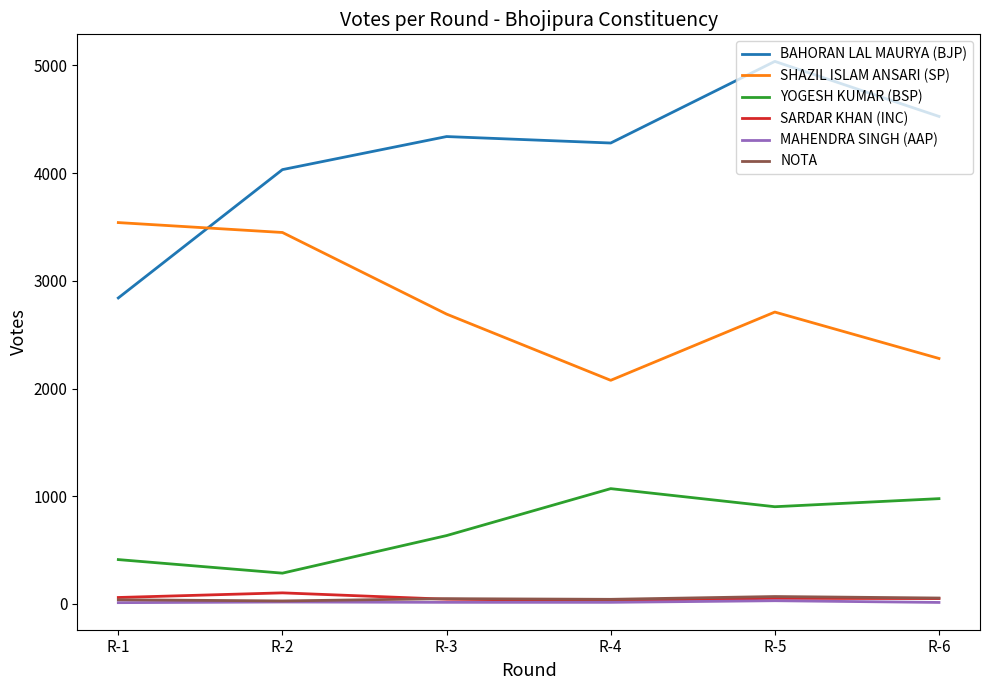

In NOTA, how many points are lower than both neighbors (excluding endpoints)?

2